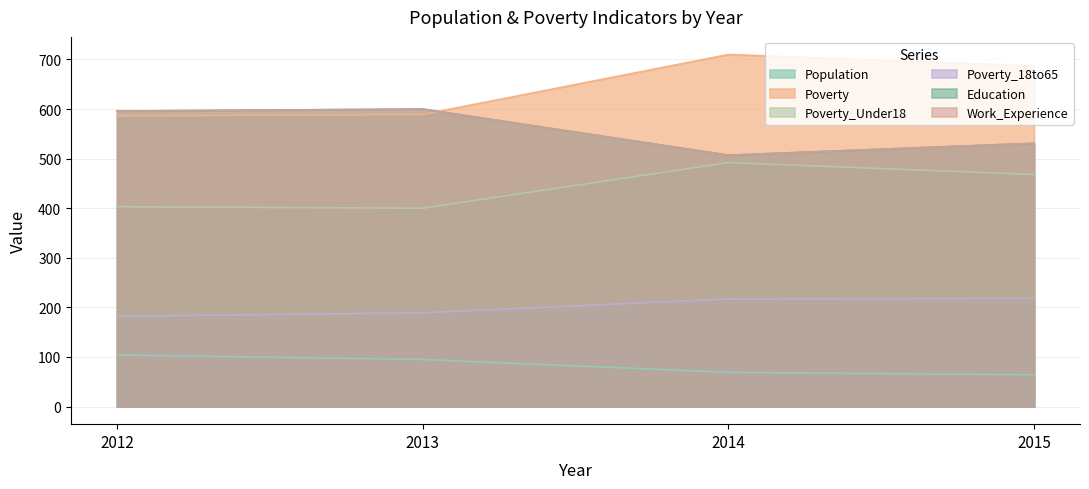

True or false: Poverty_Under18 has a value of 660 at 2012.

False